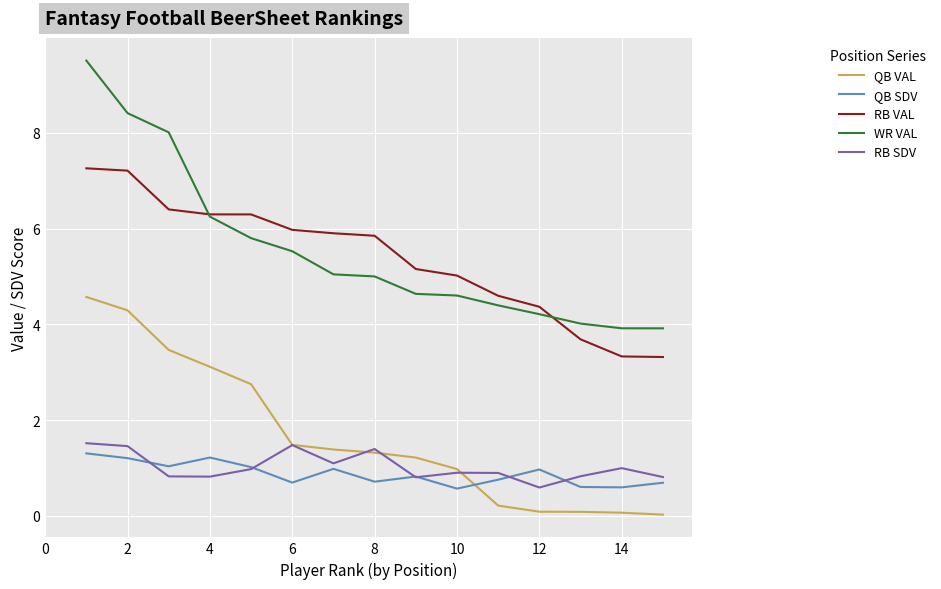

True or false: RB SDV and RB VAL cross at least once.

False